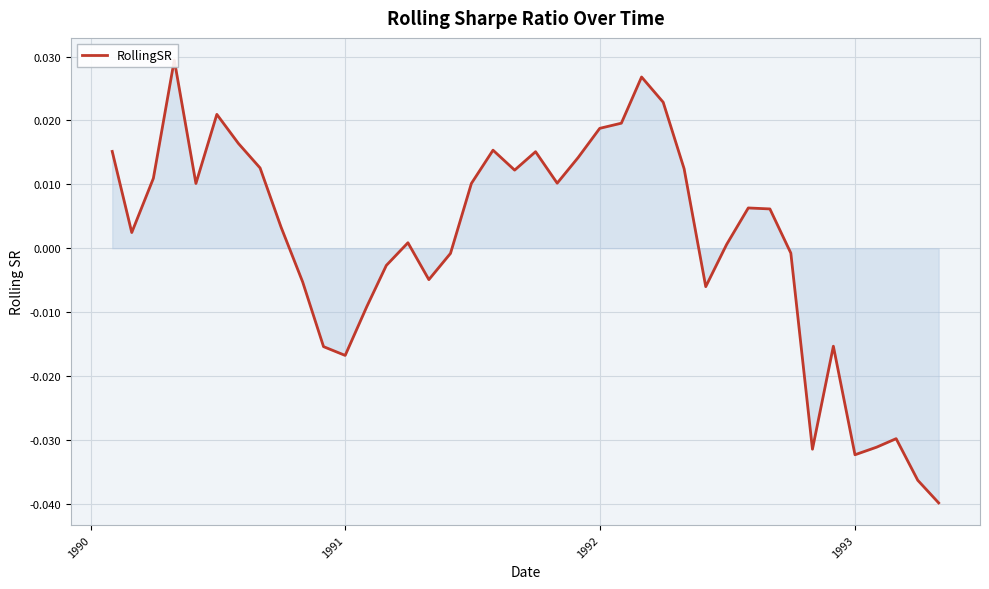

How many lines are shown in the chart?

1